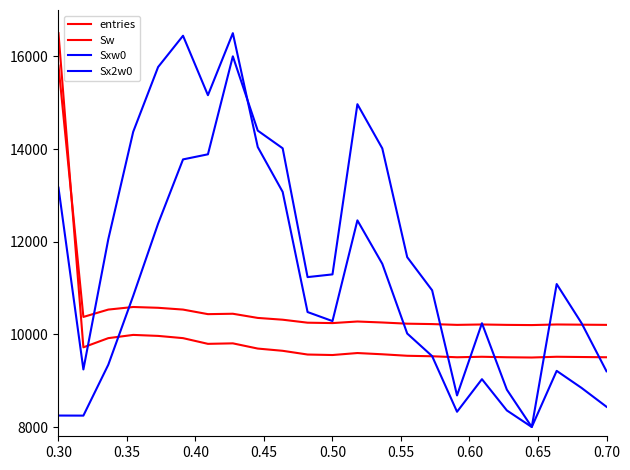

At how many categories does at least one series exceed 11871?

11